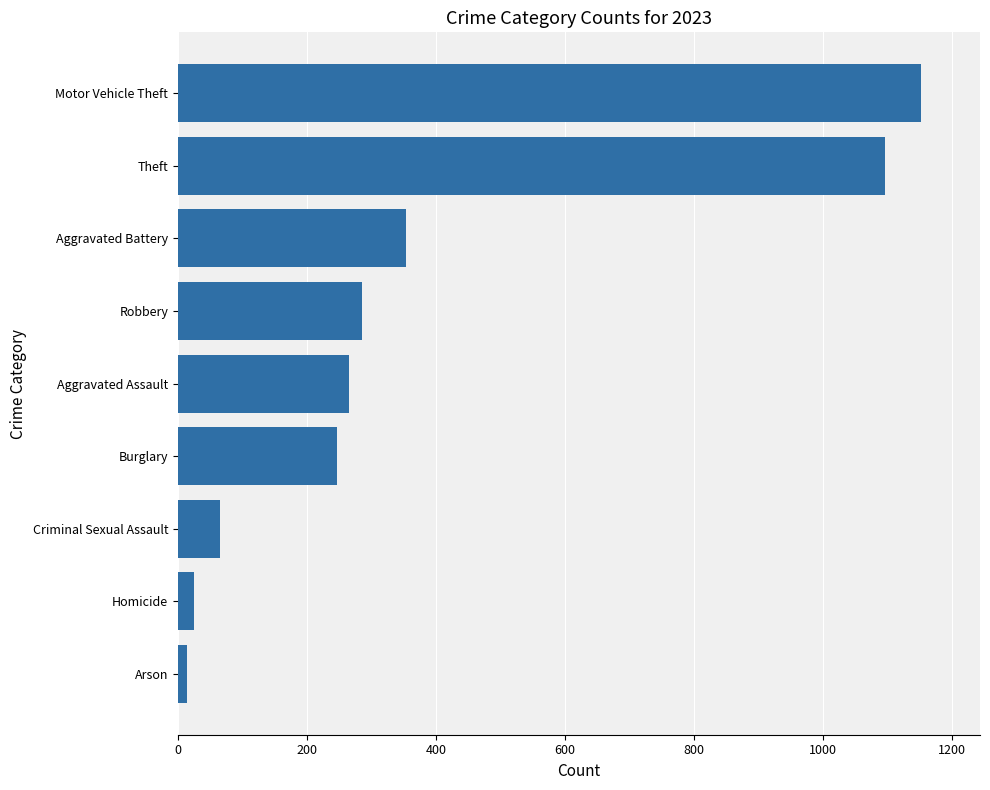

Count the number of data series in this chart.

1